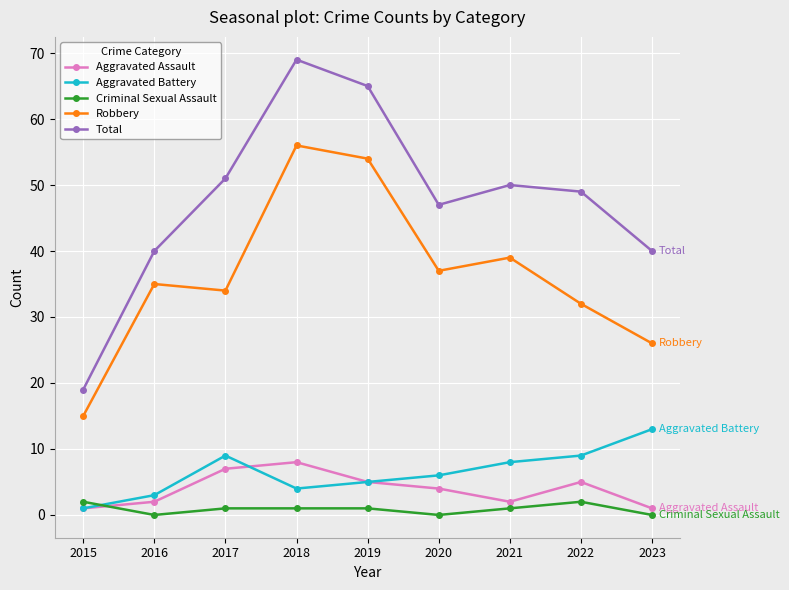

Reading right to left, list all the values displayed in this chart.

Aggravated Assault: 1	5	2	4	5	8	7	2	1
Aggravated Battery: 13	9	8	6	5	4	9	3	1
Criminal Sexual Assault: 0	2	1	0	1	1	1	0	2
Robbery: 26	32	39	37	54	56	34	35	15
Total: 40	49	50	47	65	69	51	40	19